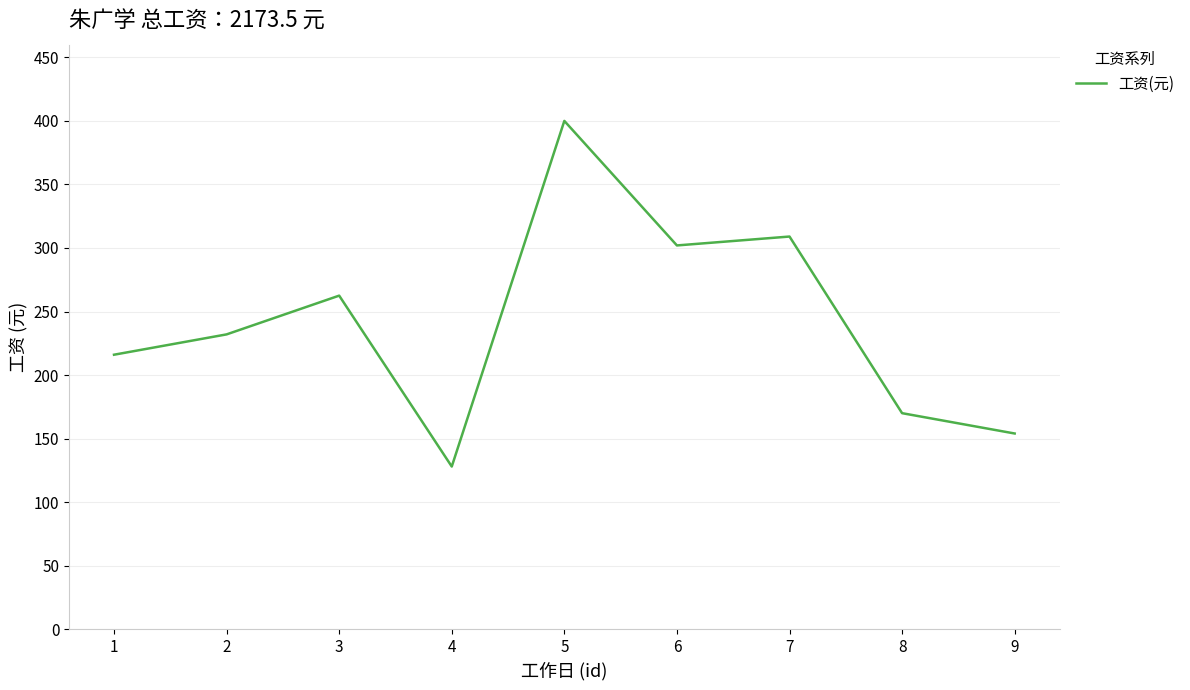

What is the ratio of the value at 2 to the value at 3?

0.9